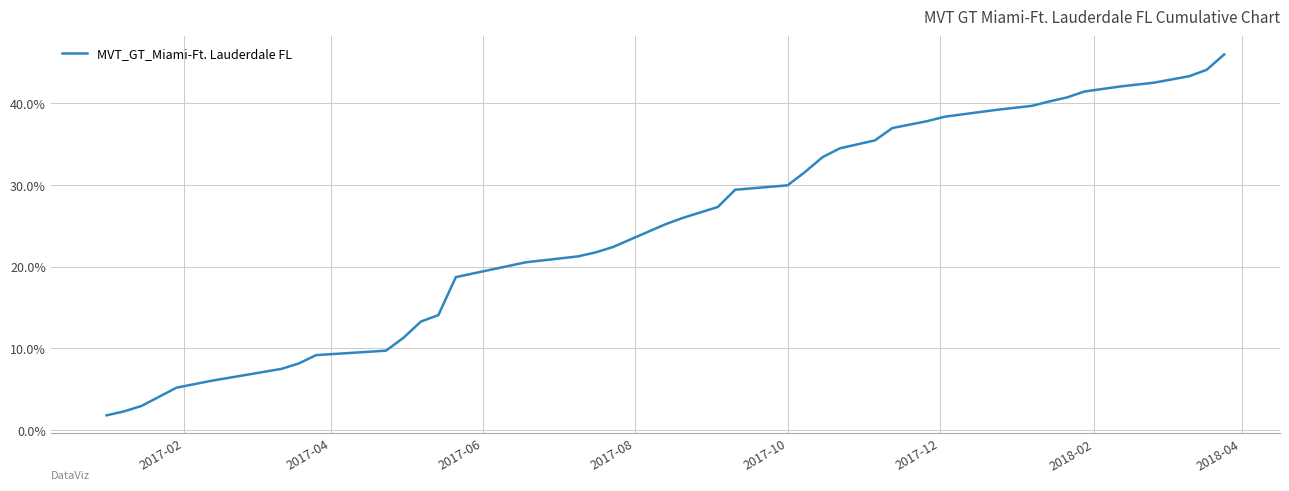

What is the minimum value shown in the chart?

1.8